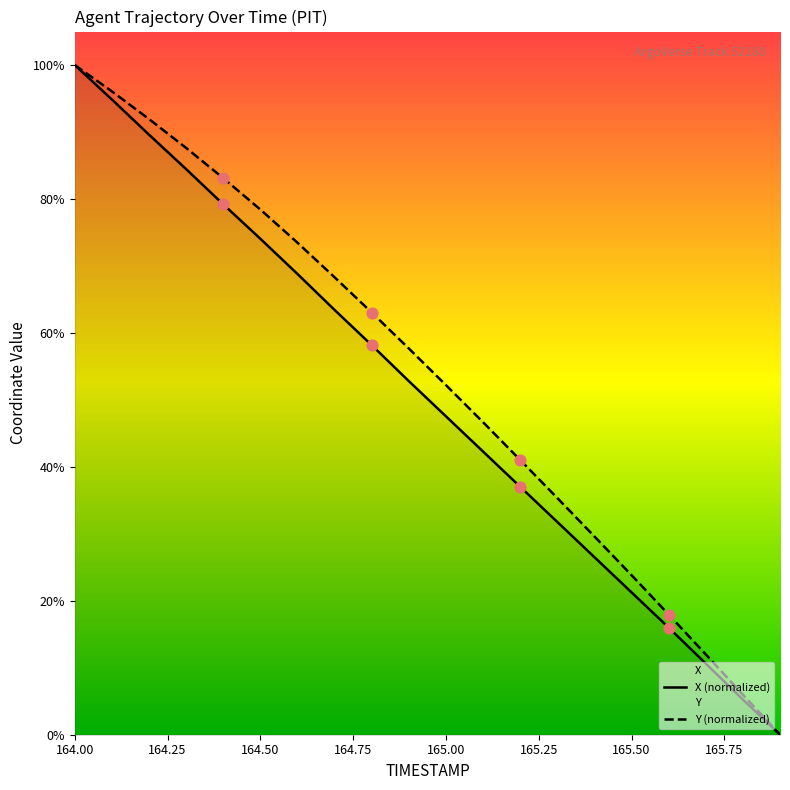

Which series reaches the minimum Y coordinate?

X